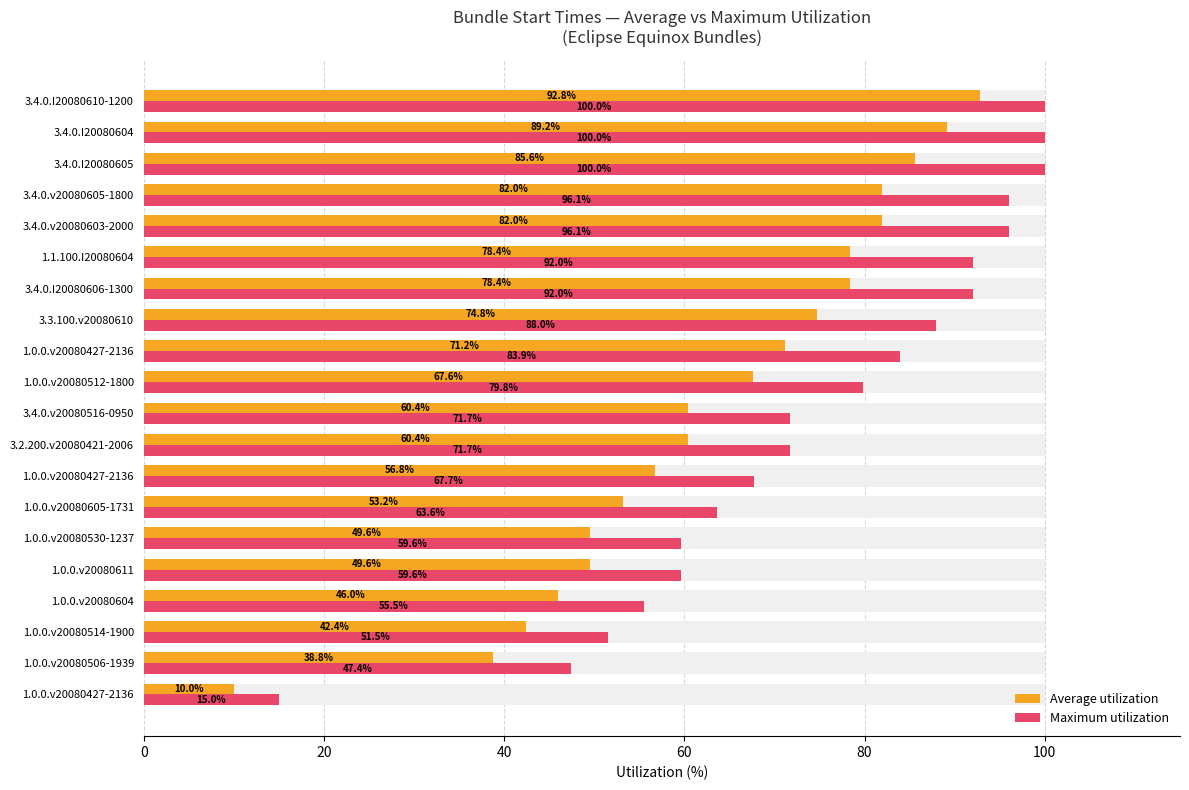

What is the difference between the maximum and second lowest values in the Average utilization series?

54.0